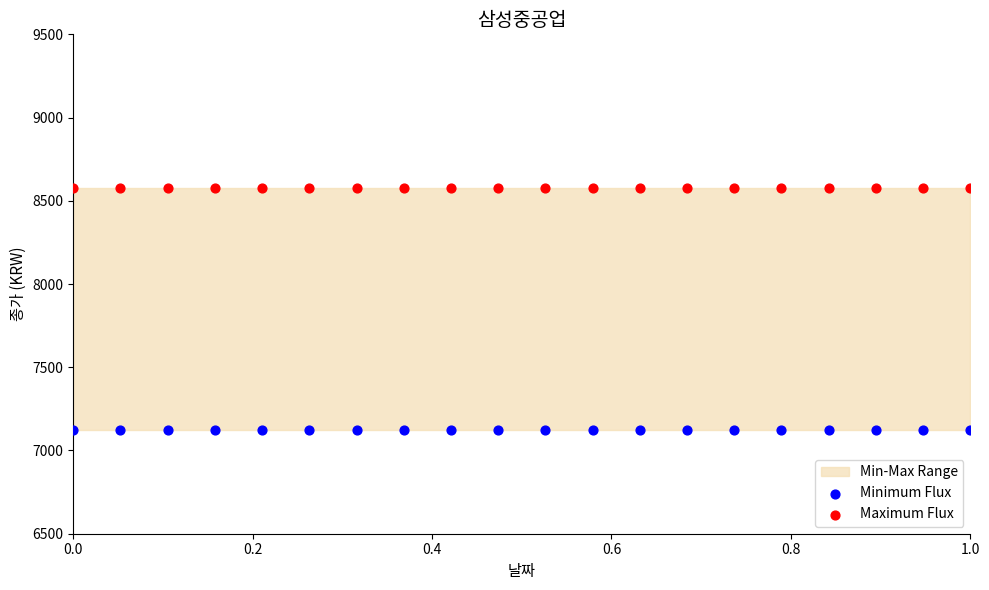

Which series contains the highest Y value?

Maximum Flux